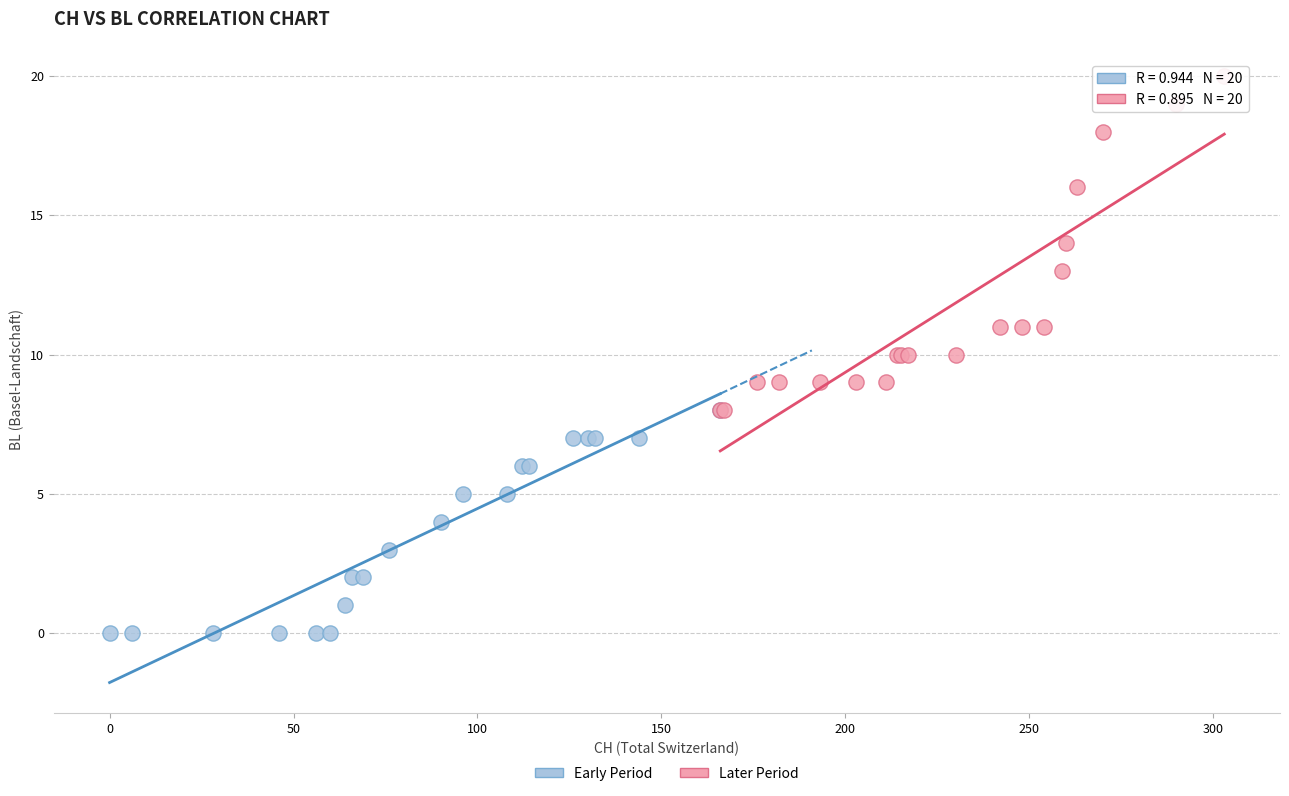

Which series has the largest Y range (max minus min)?

Later Period